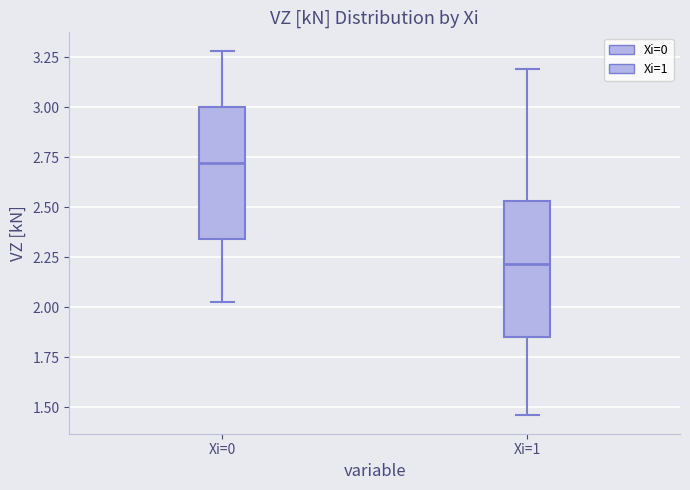

Where does the lower whisker of the box for Xi=1 end on the y-axis? The values are not printed on the chart, so give them approximately, as read against the axis.

1.45